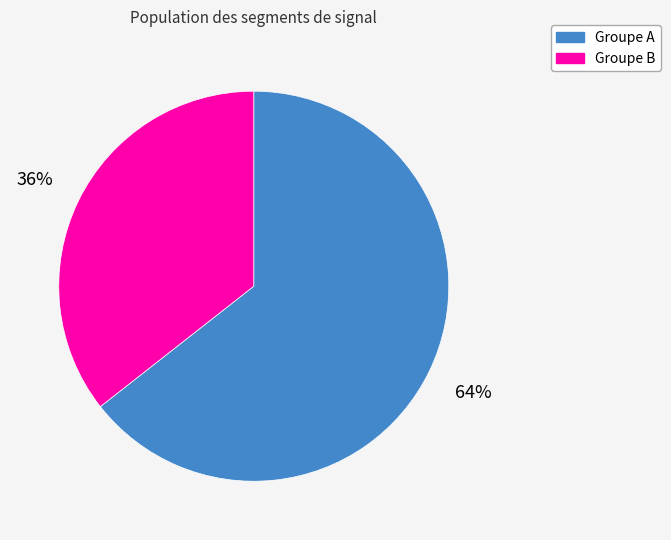

The Groupe A slice represents 56% of the pie. True or false?

False